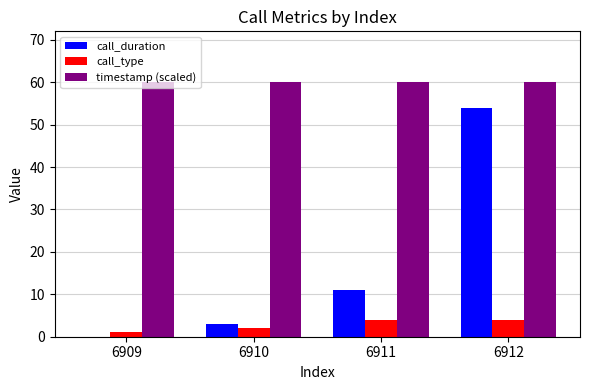

The value of timestamp (scaled) at 6909 is 60.0. True or false?

True